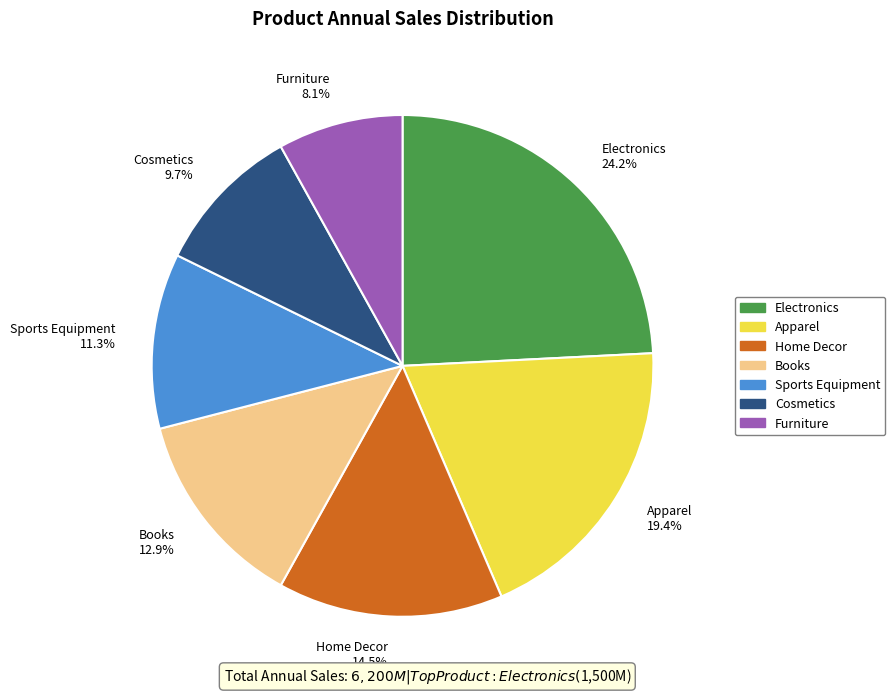

To the nearest percent, what is the average slice percentage?

14%